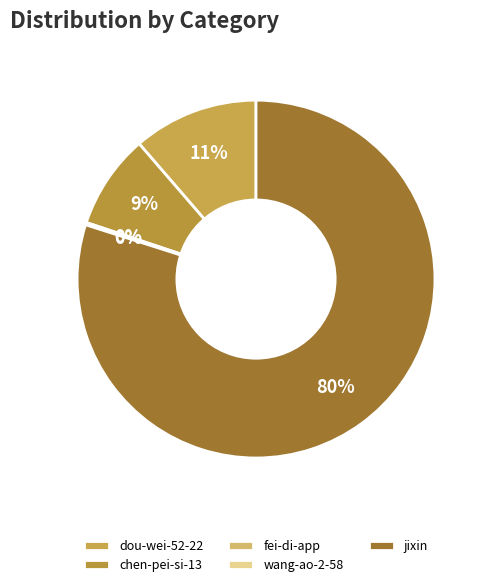

How many segments does this pie chart have?

5